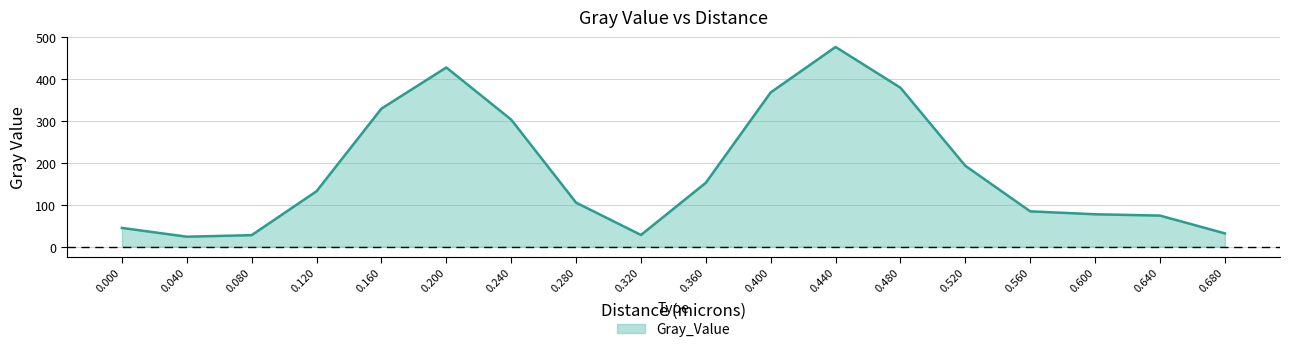

How many lines are shown in the chart?

1